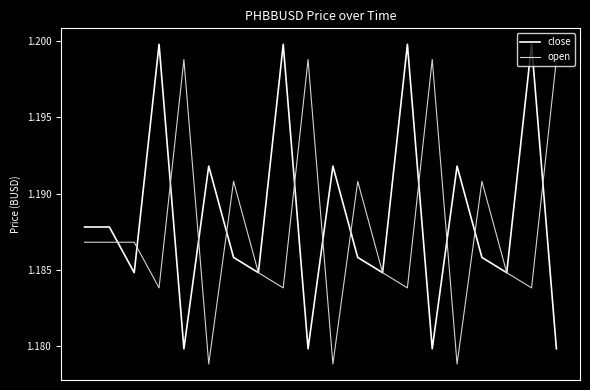

List the series in order of their peak value, highest first.

close, open